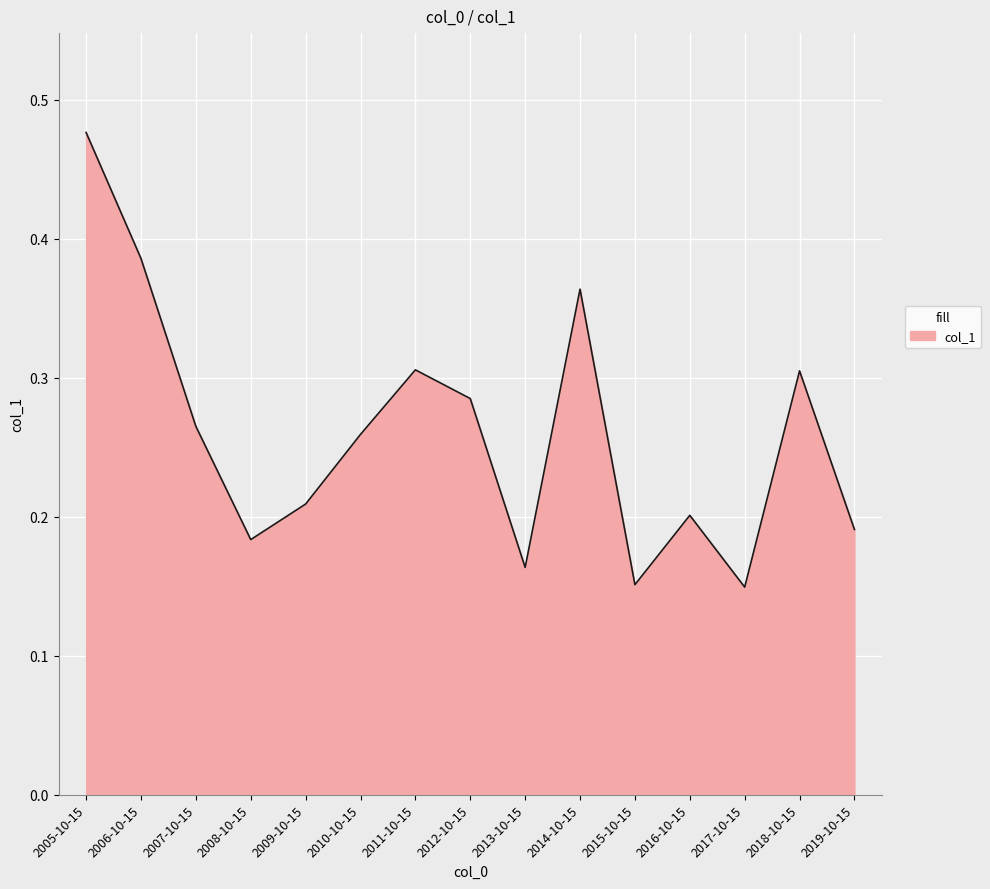

Between 2019-10-15 and 2006-10-15, which is larger?

2006-10-15